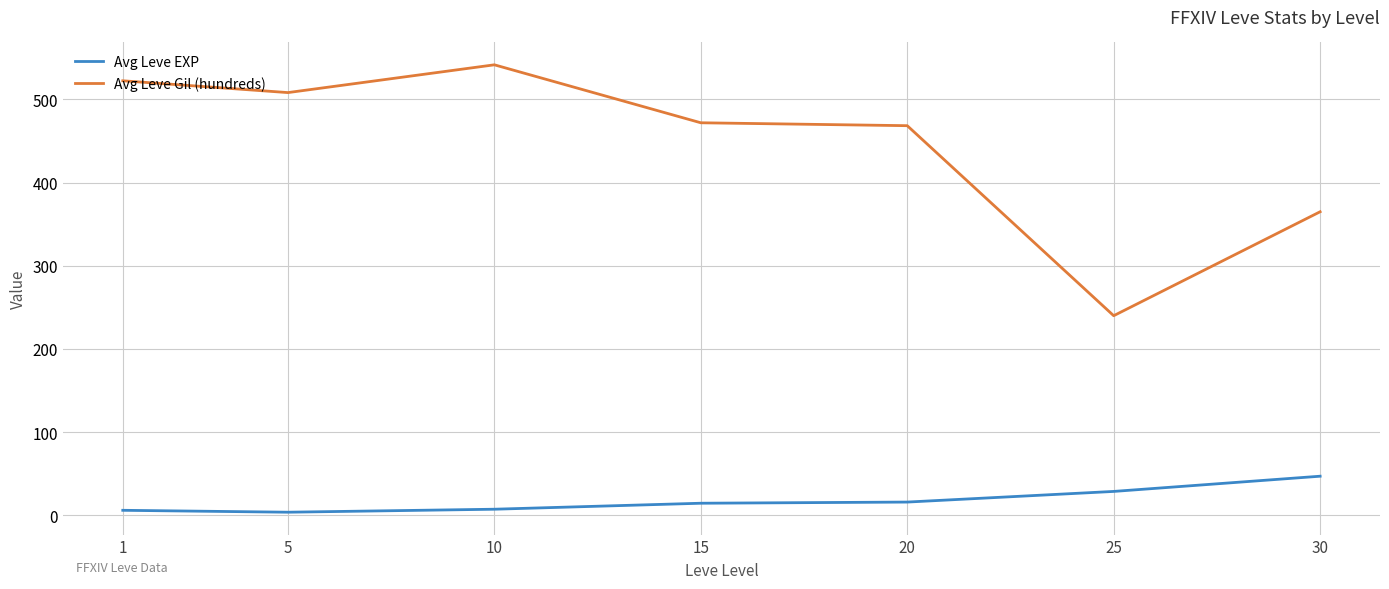

Is it true that Avg Leve Gil (hundreds) equals 115.7 at 15?

False